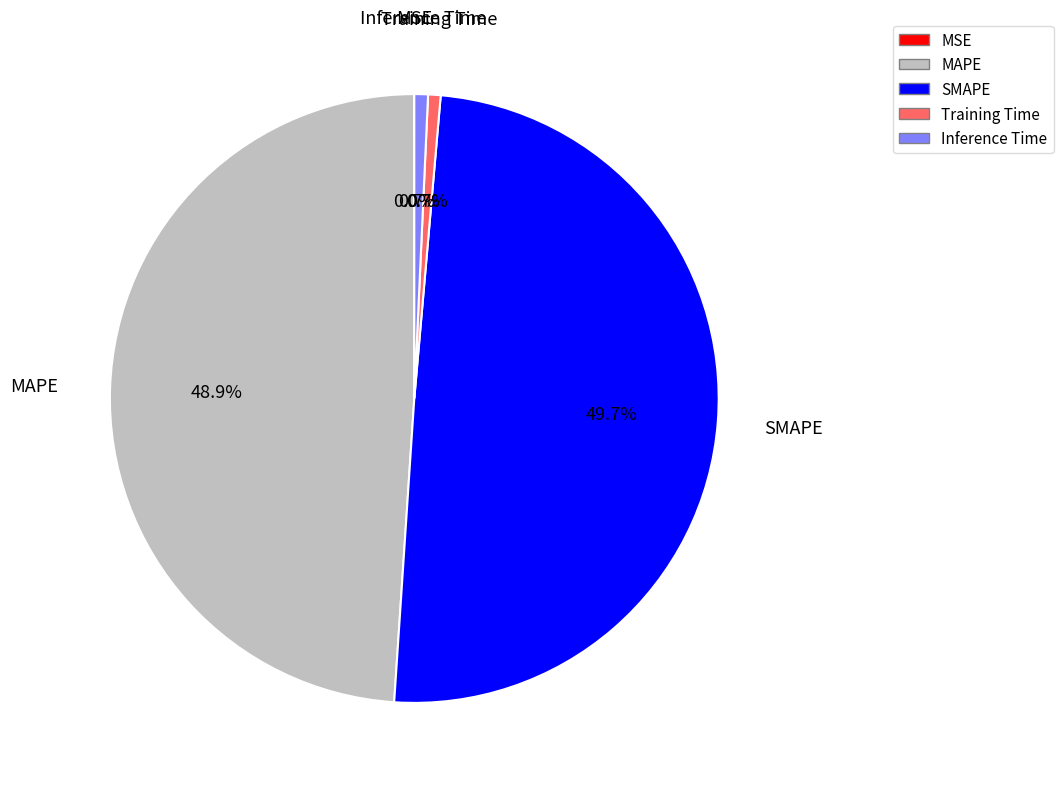

To the nearest percent, what is the combined percentage of MAPE and SMAPE?

99%